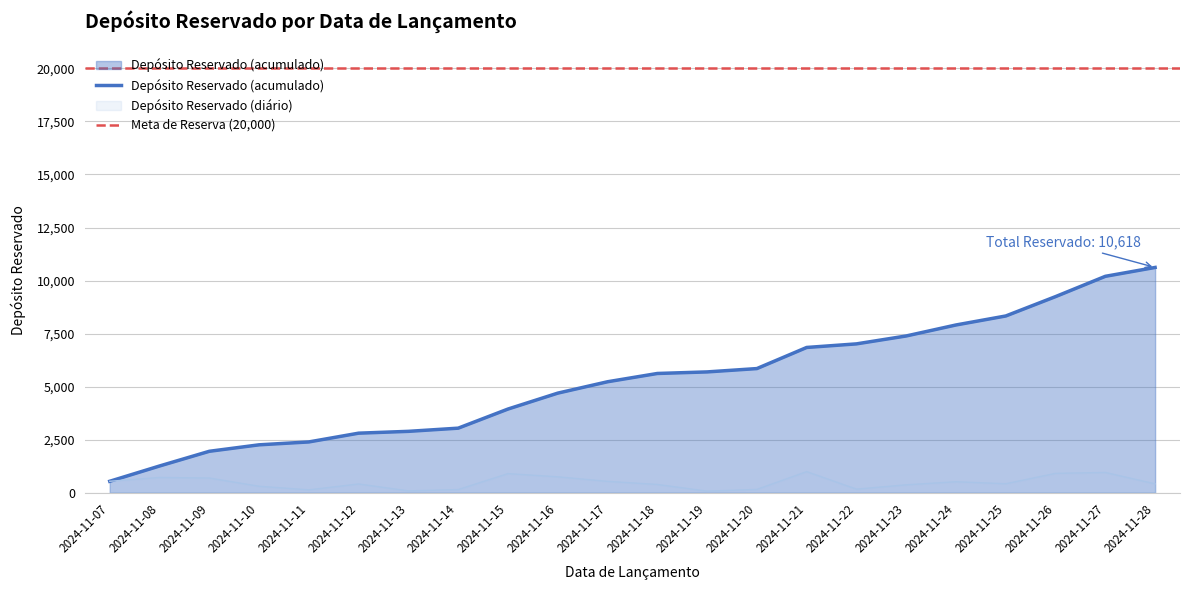

Reading right to left, extract all data points from this chart.

418	956	913	424	518	373	169	995	157	74	390	536	750	901	150	86	413	136	305	693	720	541